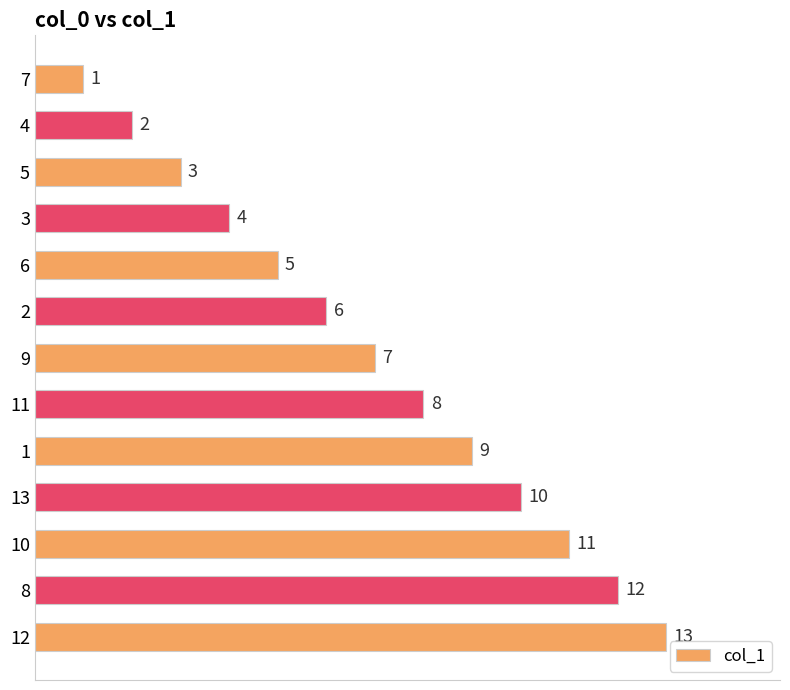

What is the value of the 12th bar from the top?

12